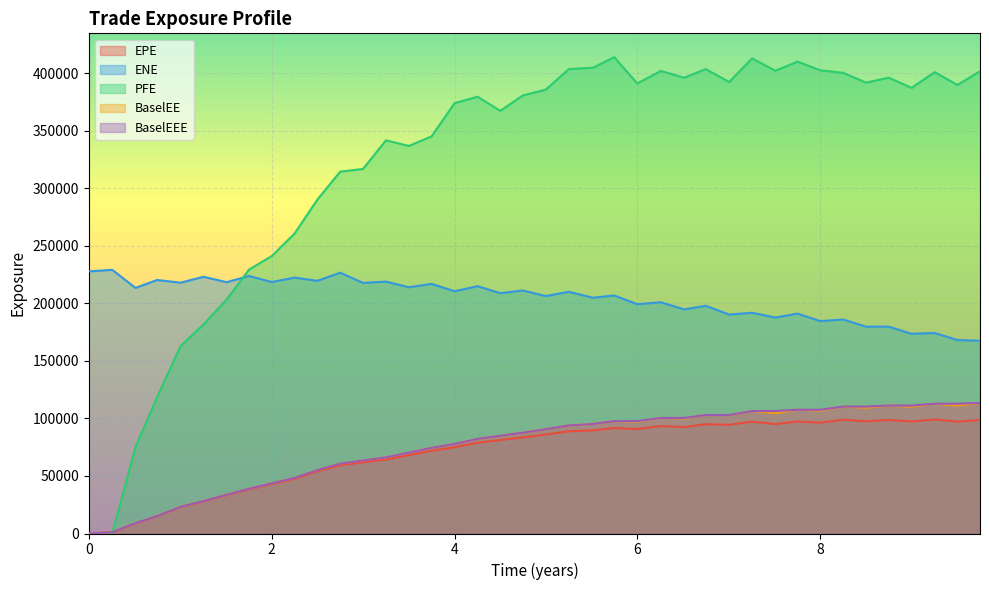

At which category is the sum across all series the highest?

7.25336